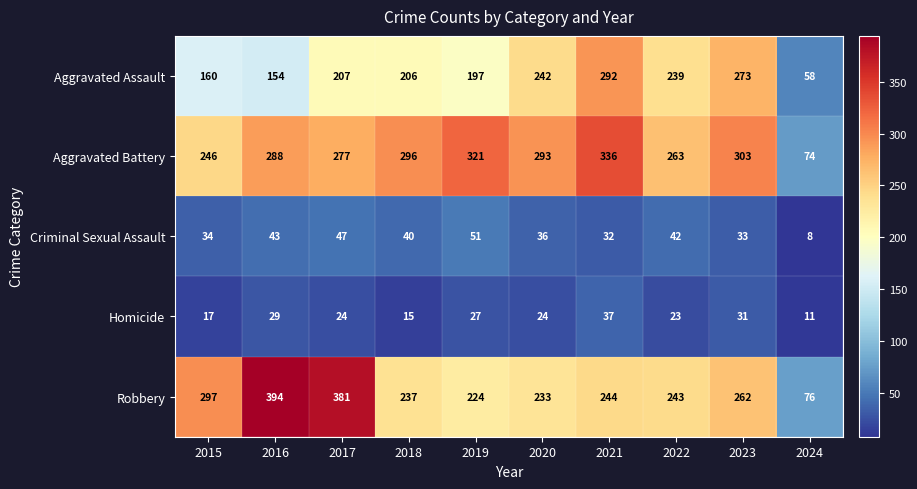

At which category does the chart reach its minimum across all series?

2024